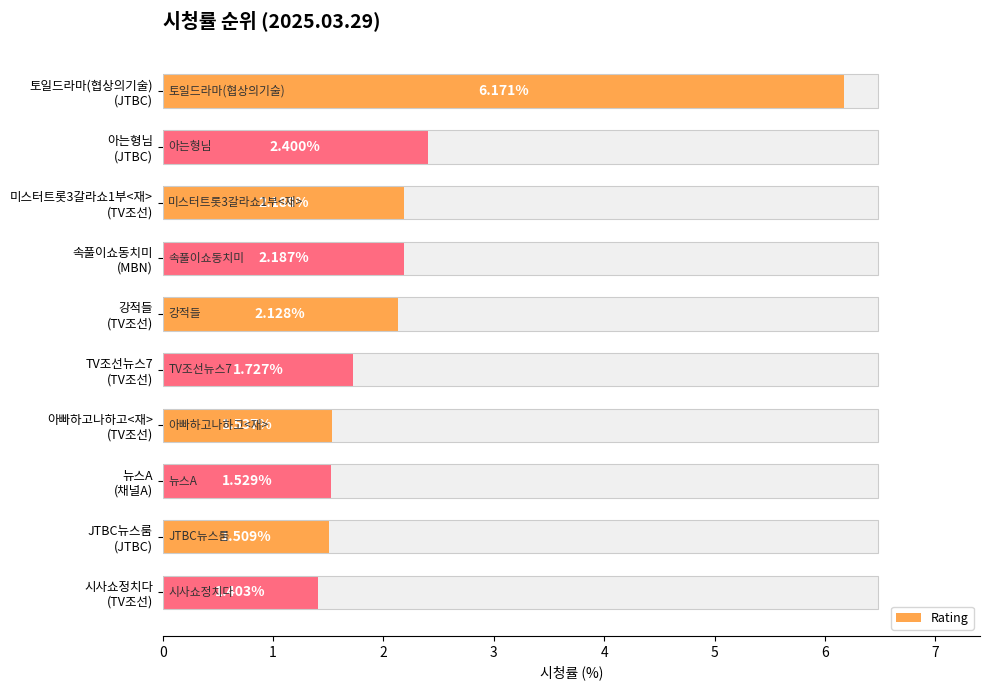

Reading left to right, transcribe all the data shown in this chart.

0=6.2	1=2.4	2=2.2	3=2.2	4=2.1	5=1.7	6=1.5	7=1.5	8=1.5	9=1.4